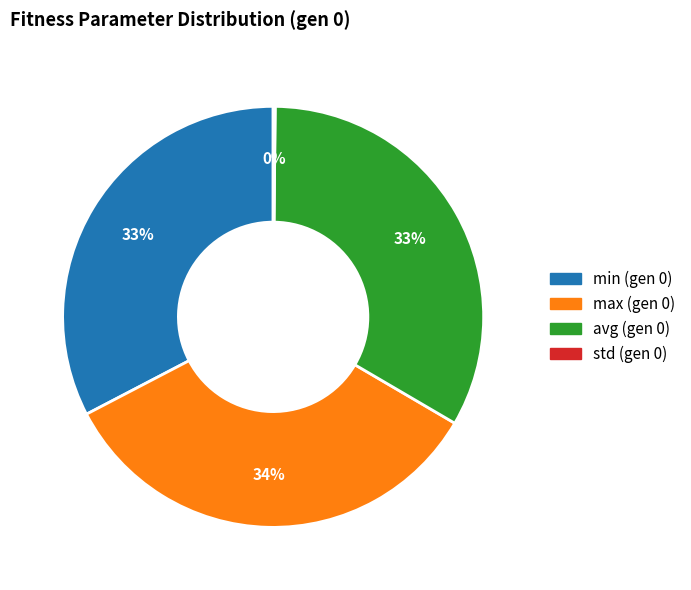

Is there any slice that represents more than half of the pie?

No